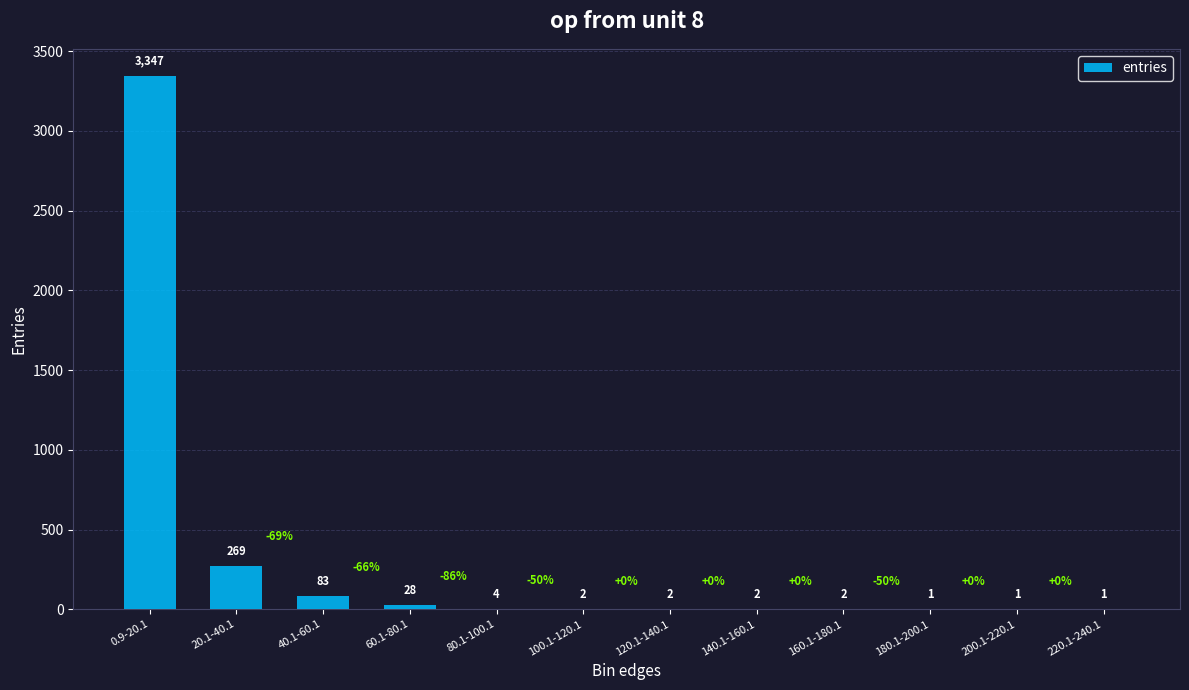

Reading left to right, list all the values displayed in this chart.

0.9-20.1=3347	20.1-40.1=269	40.1-60.1=83	60.1-80.1=28	80.1-100.1=4	100.1-120.1=2	120.1-140.1=2	140.1-160.1=2	160.1-180.1=2	180.1-200.1=1	200.1-220.1=1	220.1-240.1=1